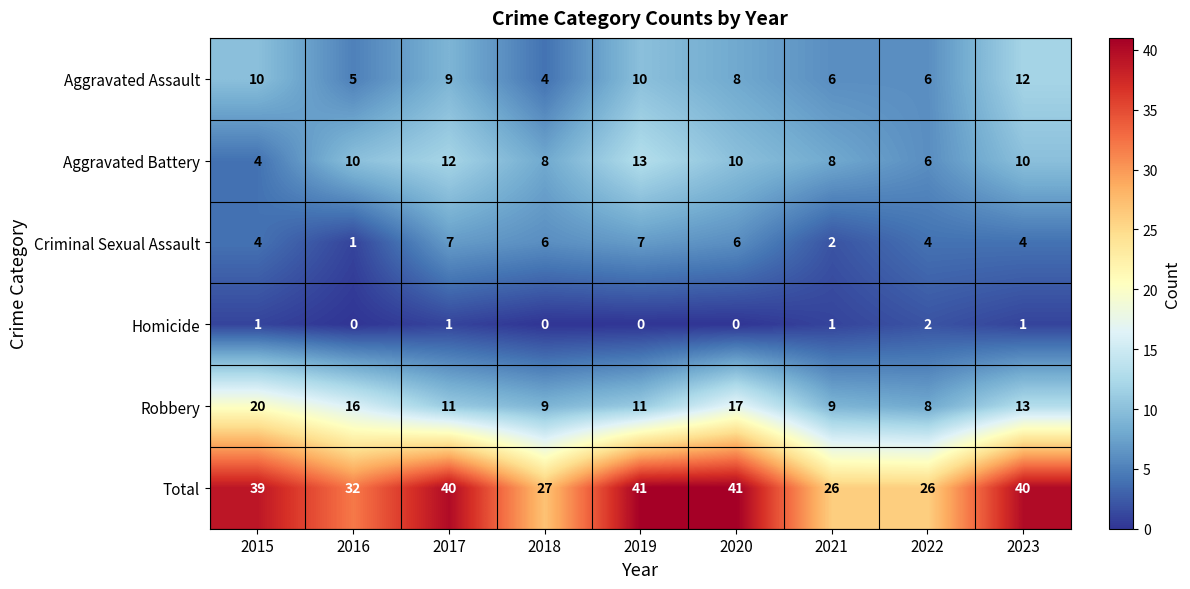

Count the Aggravated Battery values in the range 8 to 10.

5